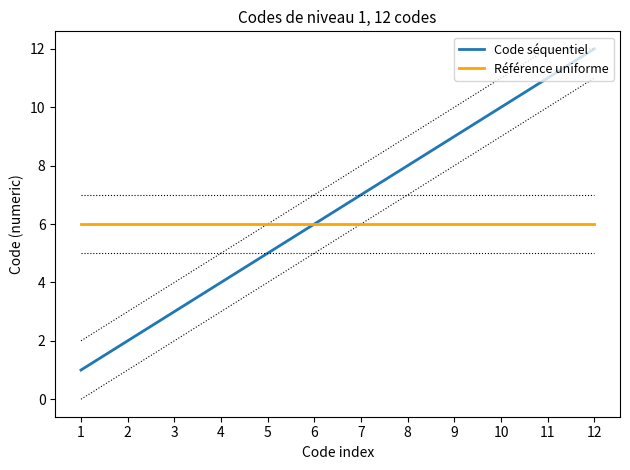

What is the minimum value for Code séquentiel?

1